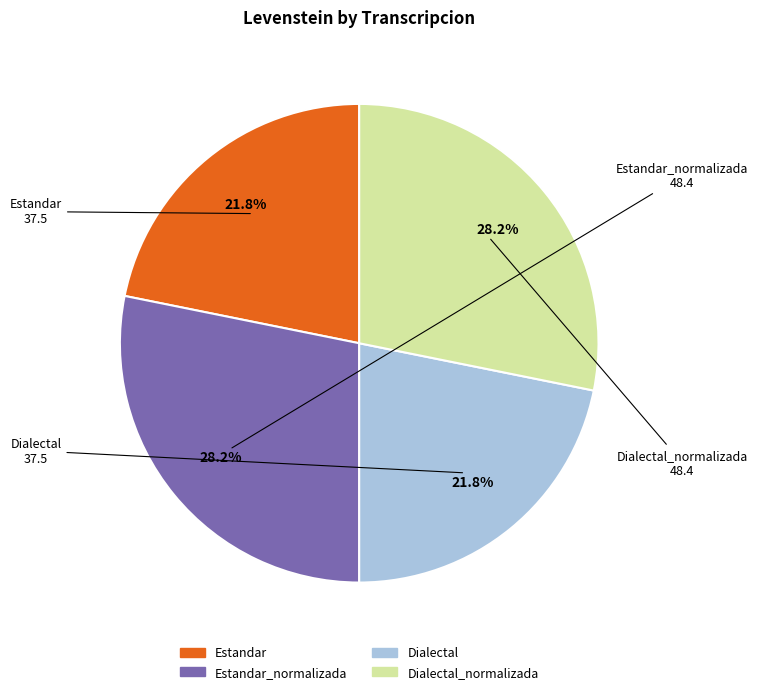

Is there a majority slice in this chart?

No